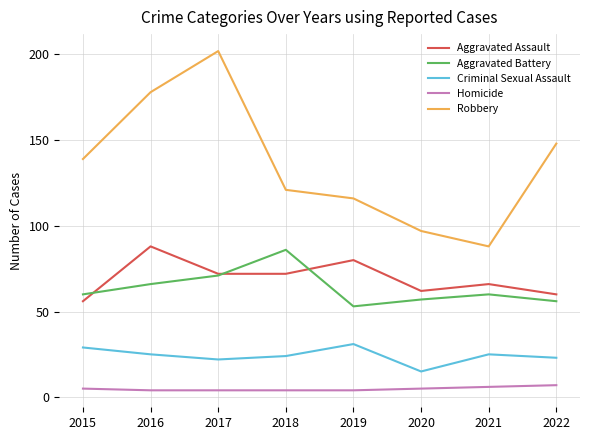

Rank the categories by Robbery value from lowest to highest.

2021, 2020, 2019, 2018, 2015, 2022, 2016, 2017